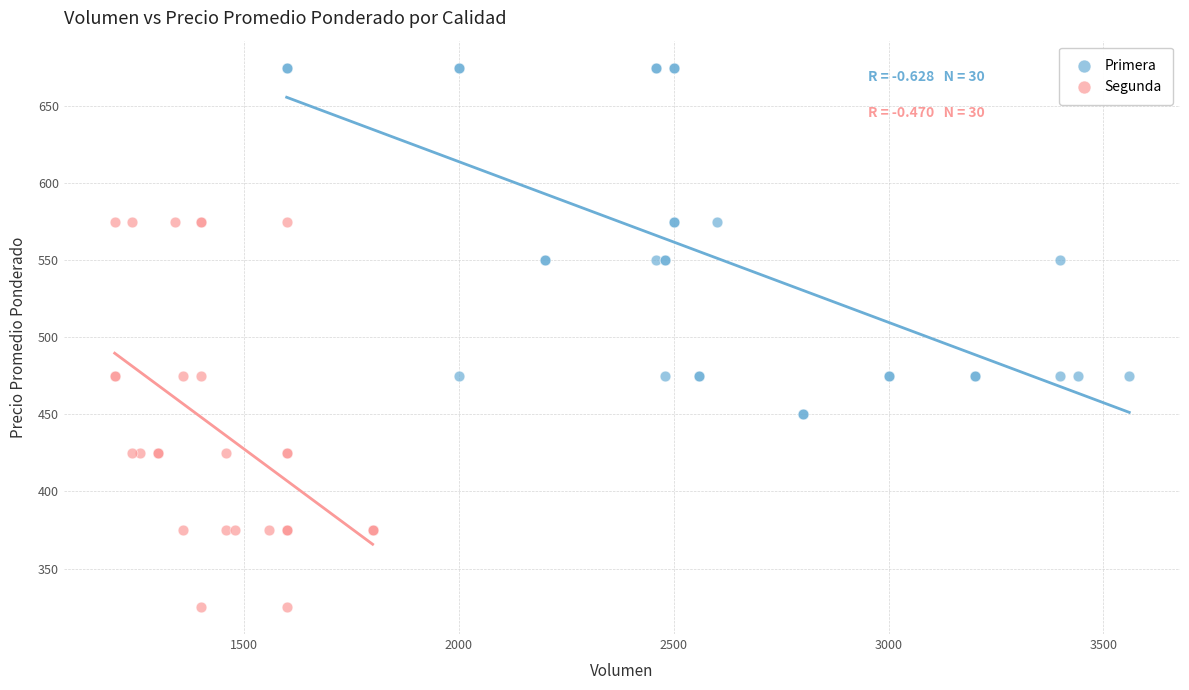

Which series contains the lowest Y value?

Segunda